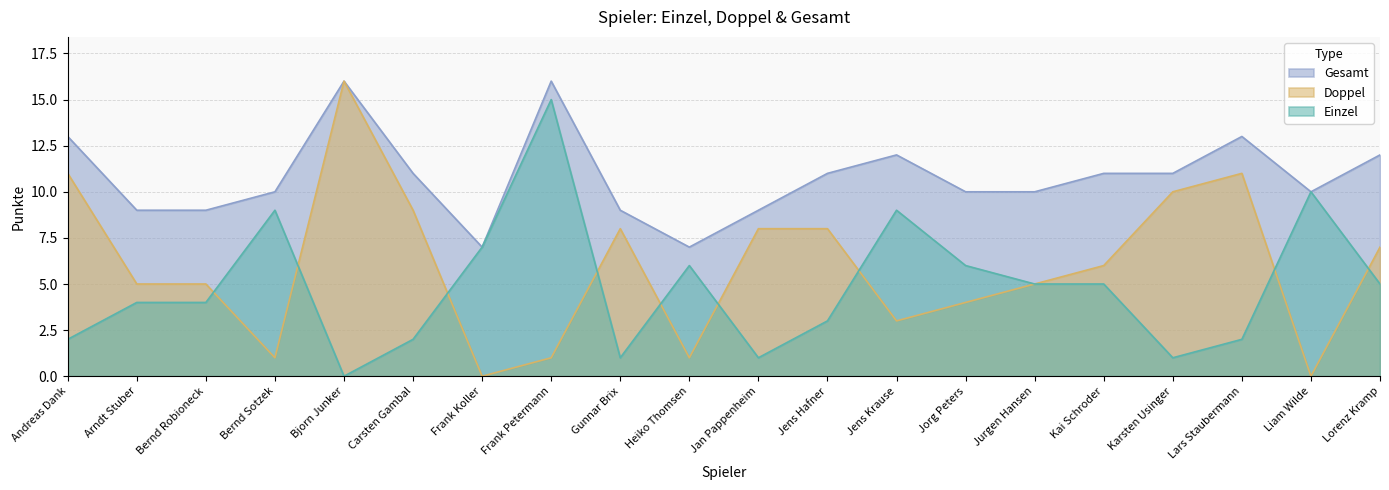

Reading left to right, extract all data points from this chart.

Einzel: 2	4	4	9	0	2	7	15	1	6	1	3	9	6	5	5	1	2	10	5
Doppel: 11	5	5	1	16	9	0	1	8	1	8	8	3	4	5	6	10	11	0	7
Gesamt: 13	9	9	10	16	11	7	16	9	7	9	11	12	10	10	11	11	13	10	12